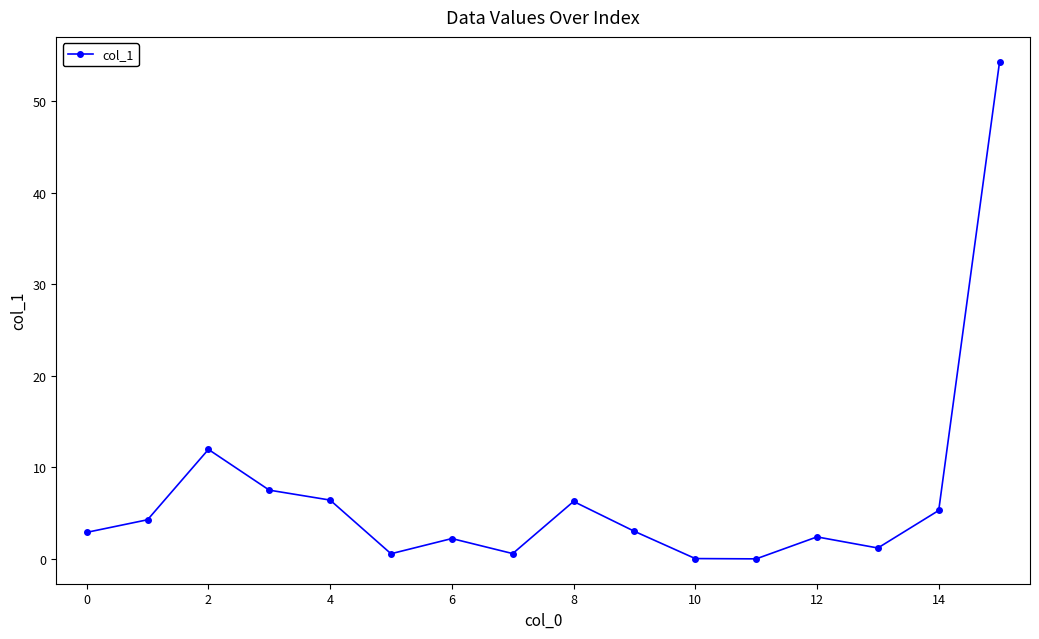

True or false: the data has more than 0 interior local peaks.

True